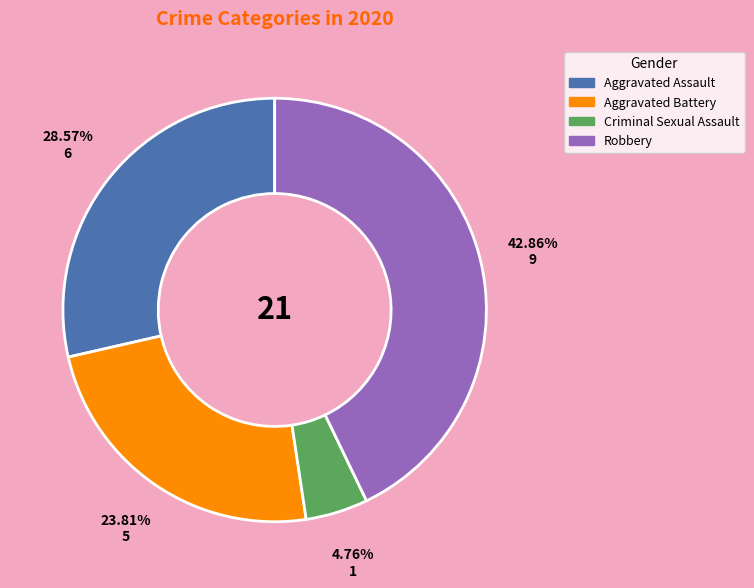

The Criminal Sexual Assault slice represents 5% of the pie. True or false?

True